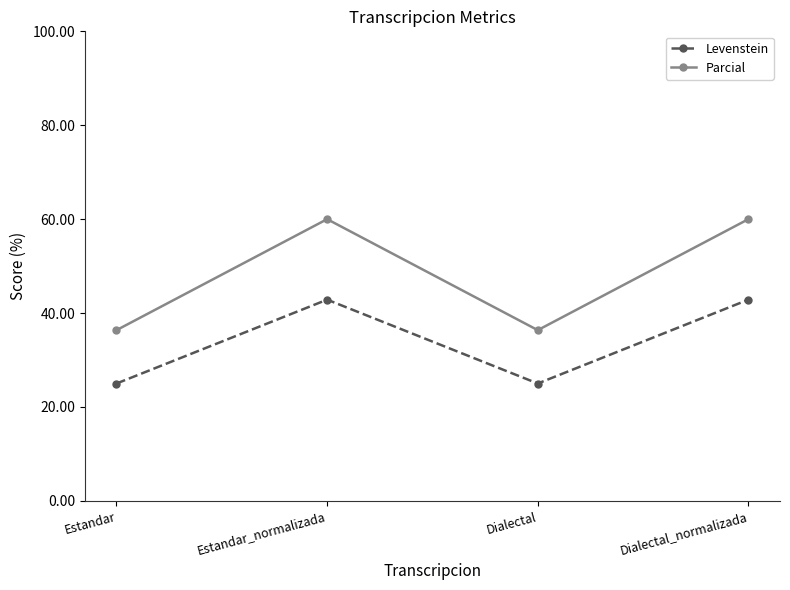

What is the value of the Levenstein point at the 3rd from the left?

25.0